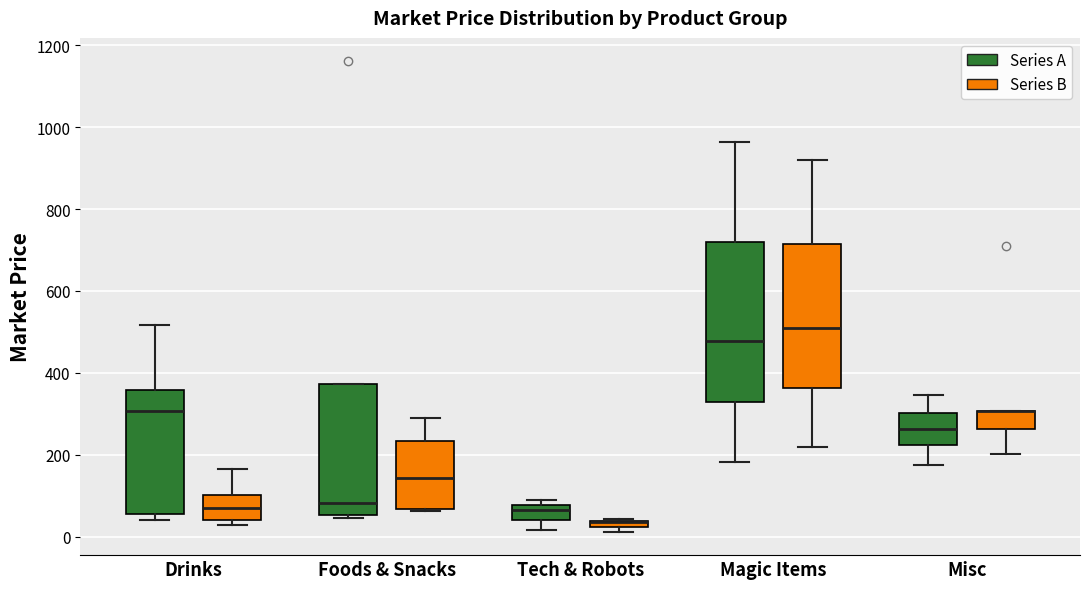

Which box is the tallest, from its lower edge to its upper edge?

Magic Items (Series A)